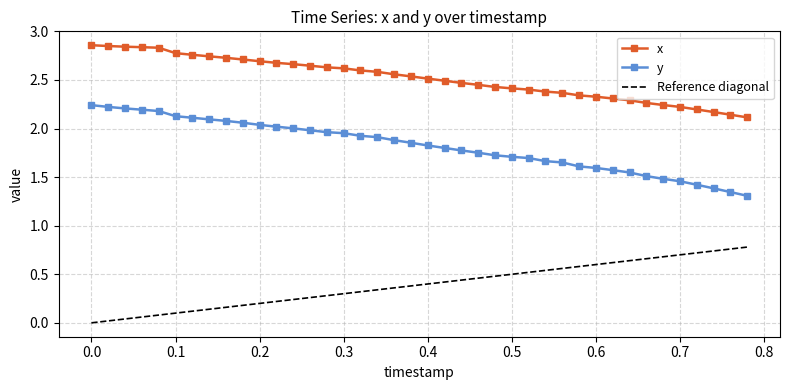

Rank the series at 0.5 from highest to lowest value.

x, y